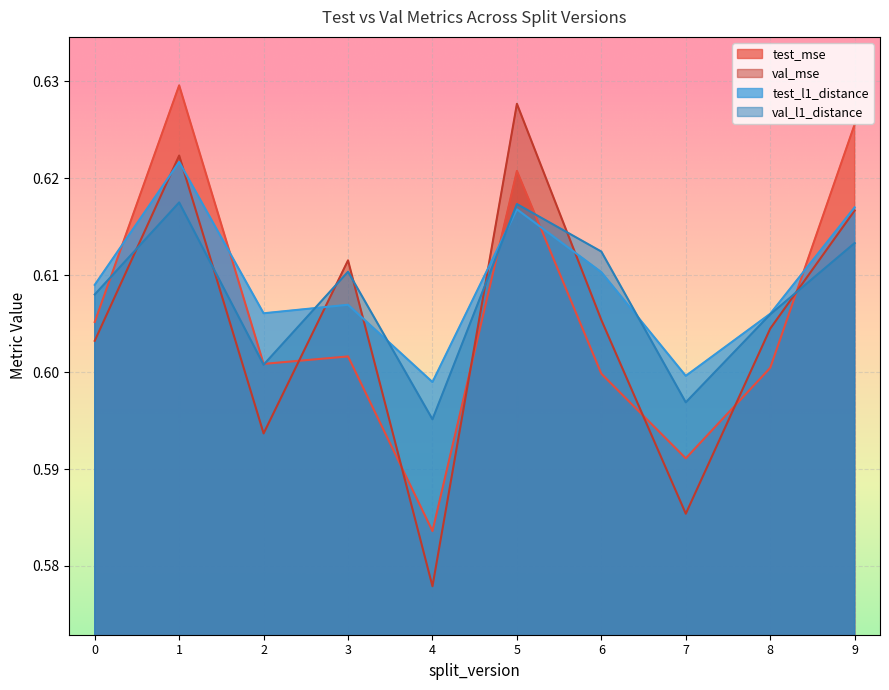

At how many categories does at least one series exceed 0?

10